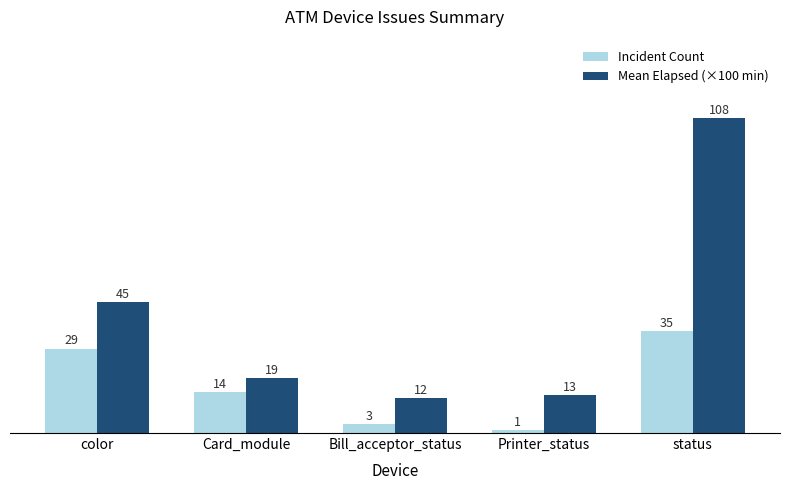

At which category is the sum across all series the highest?

status